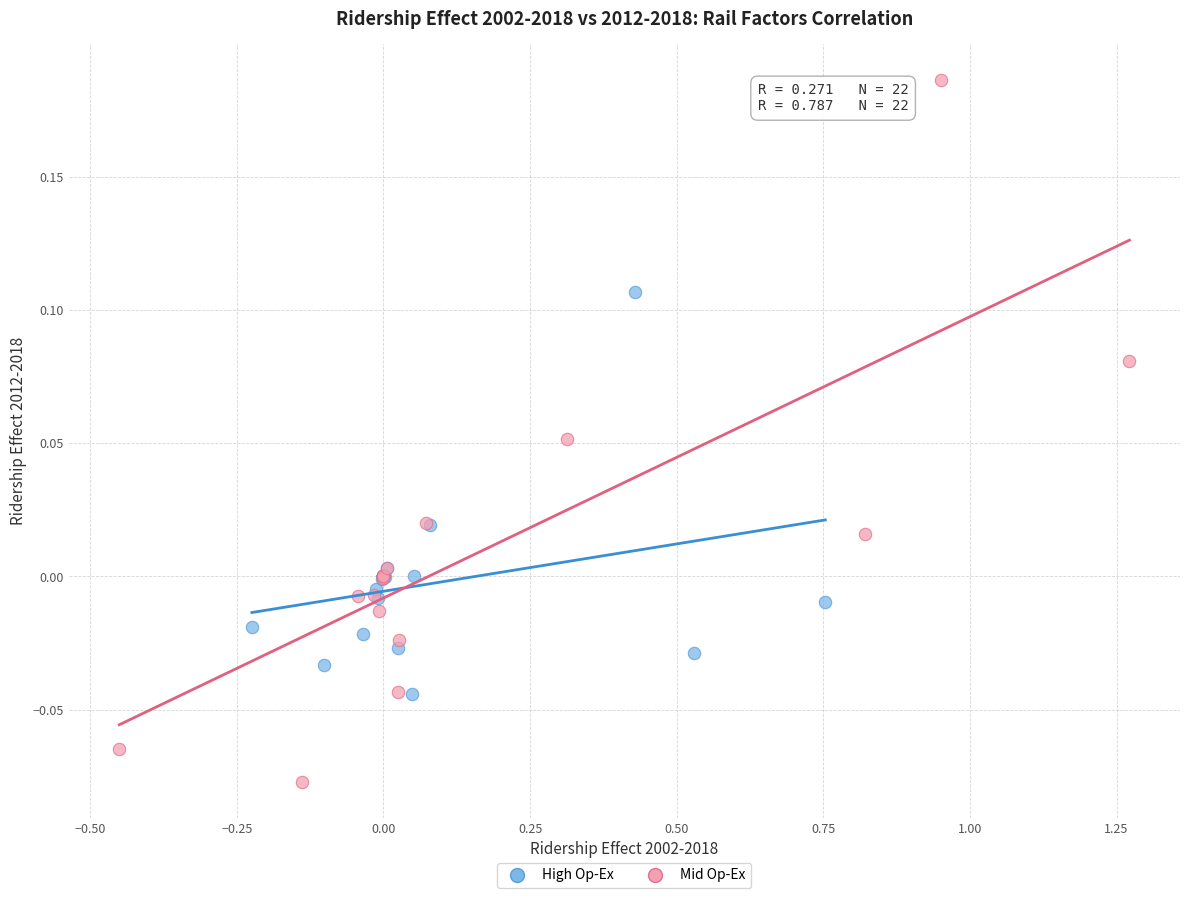

Which series reaches the minimum Y coordinate?

Mid Op-Ex